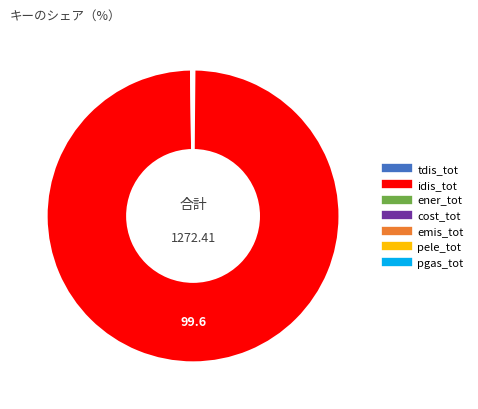

Is there any slice that represents more than half of the pie?

Yes